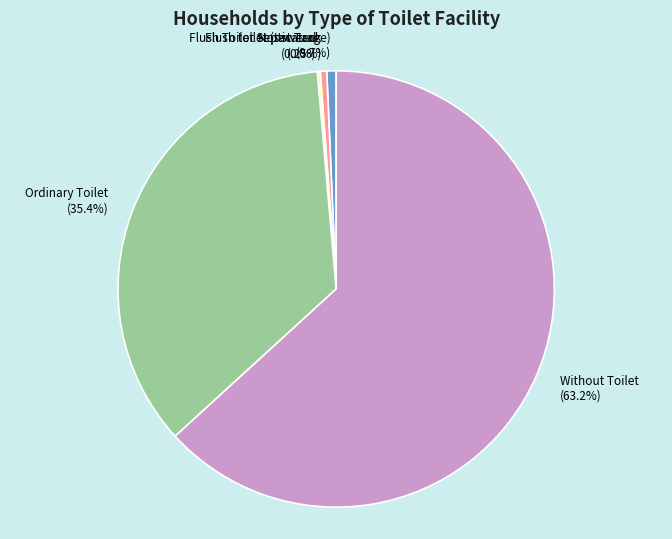

Is Without Toilet the majority of the pie?

Yes